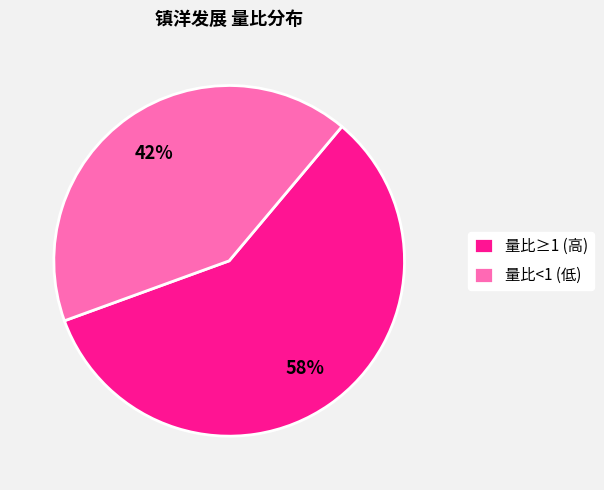

Which slice is the smallest?

量比<1 (低)